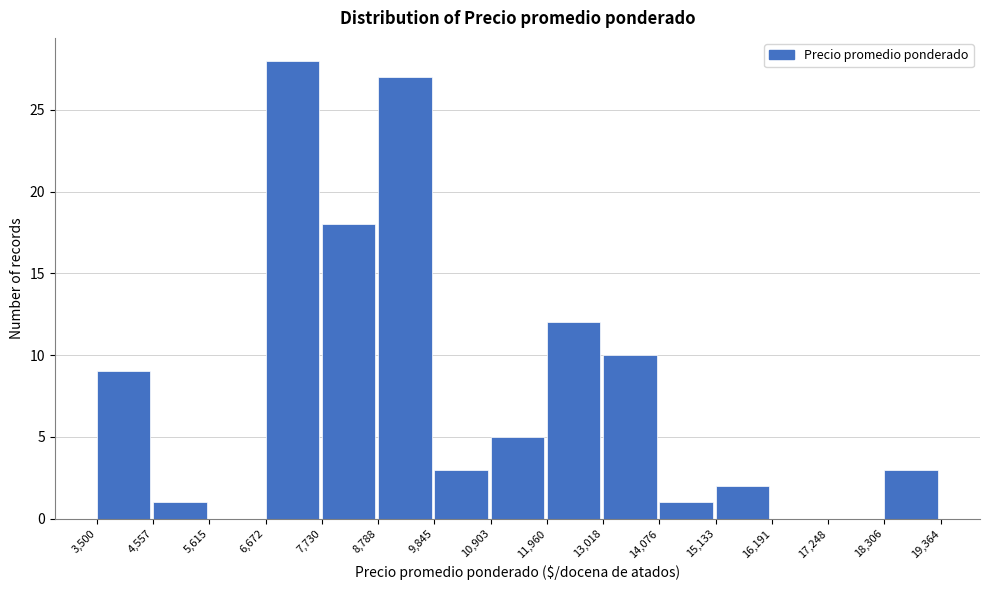

Reading left to right, transcribe this chart: for each bar, give the range it covers on the x-axis and its height. The values are not printed on the chart, so give them approximately, as read against the axis.

3,500 to 4,557: 9
4,557 to 5,615: 1
5,615 to 6,672: 0
6,672 to 7,730: 28
7,730 to 8,788: 18
8,788 to 9,845: 27
9,845 to 10,903: 3
10,903 to 11,960: 5
11,960 to 13,018: 12
13,018 to 14,076: 10
14,076 to 15,133: 1
15,133 to 16,191: 2
16,191 to 17,248: 0
17,248 to 18,306: 0
18,306 to 19,364: 3